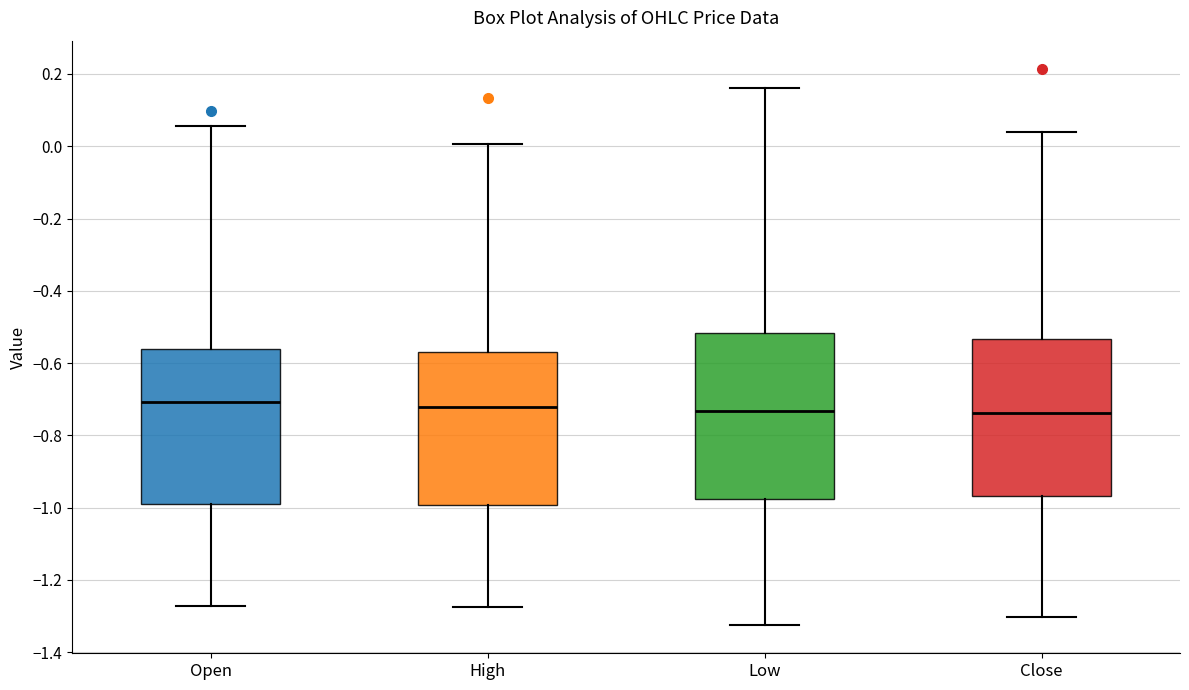

Reading left to right, transcribe this box plot: for each box, give where its median line is, the range the box spans, and where its two whiskers end, as read against the y-axis. The values are not printed on the chart, so give them approximately, as read against the axis.

Open: median -0.70, box -0.98 to -0.56, whiskers -1.28 to 0.06
High: median -0.72, box -1.00 to -0.56, whiskers -1.28 to 0.00
Low: median -0.74, box -0.98 to -0.52, whiskers -1.32 to 0.16
Close: median -0.74, box -0.96 to -0.54, whiskers -1.30 to 0.04